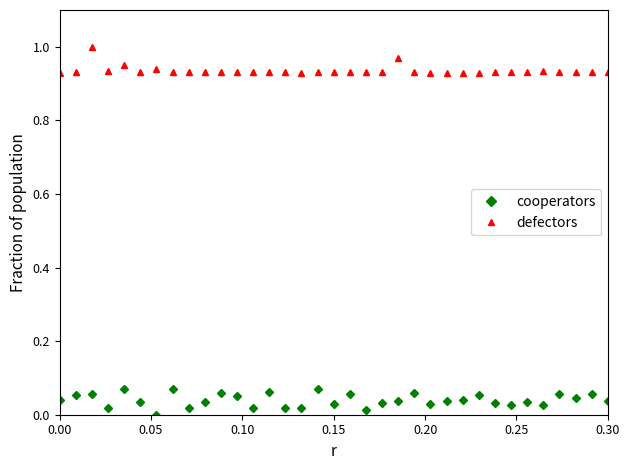

Rank the series by their average value, from highest to lowest.

defectors, cooperators